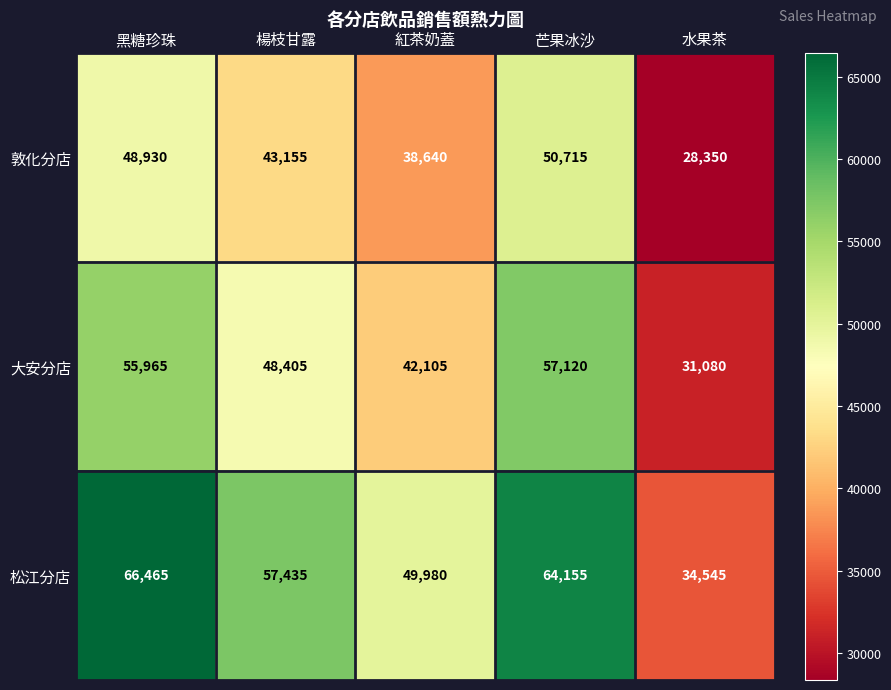

At which category is the sum across all series the highest?

芒果冰沙